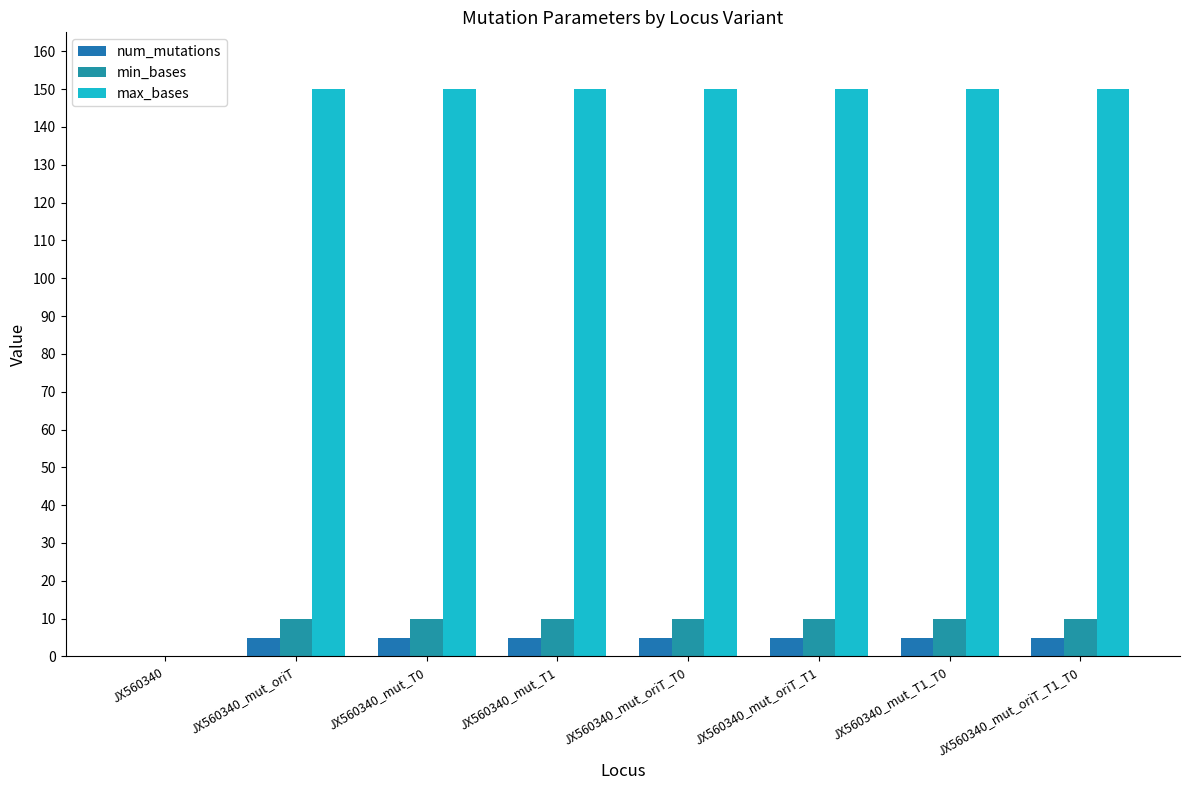

What is the value of the num_mutations bar at the 3rd from the left?

5